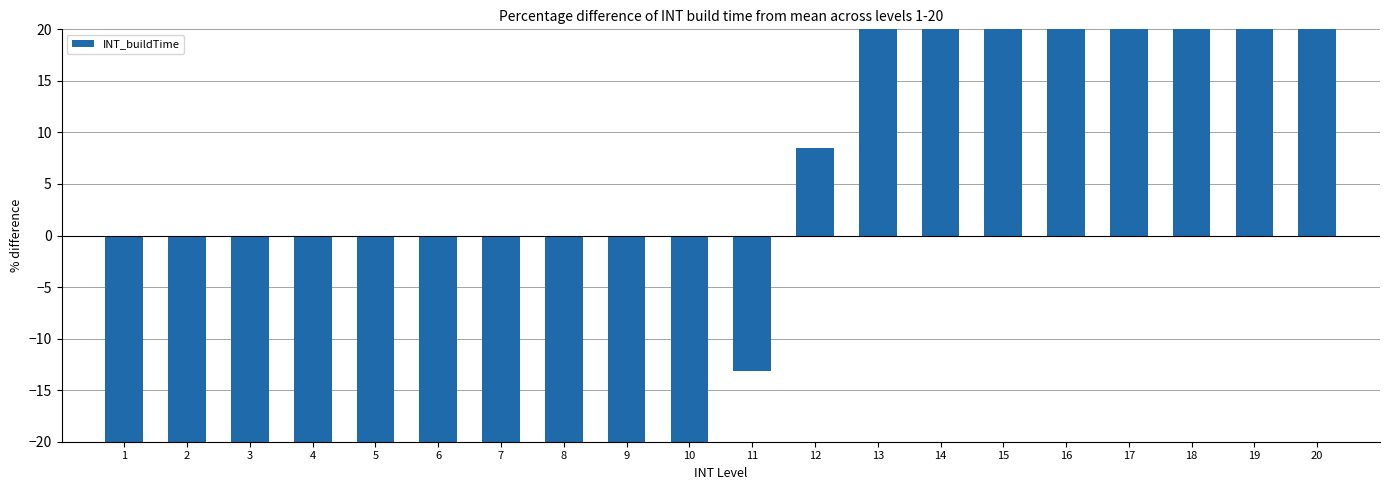

How many data points are less than -13?

11